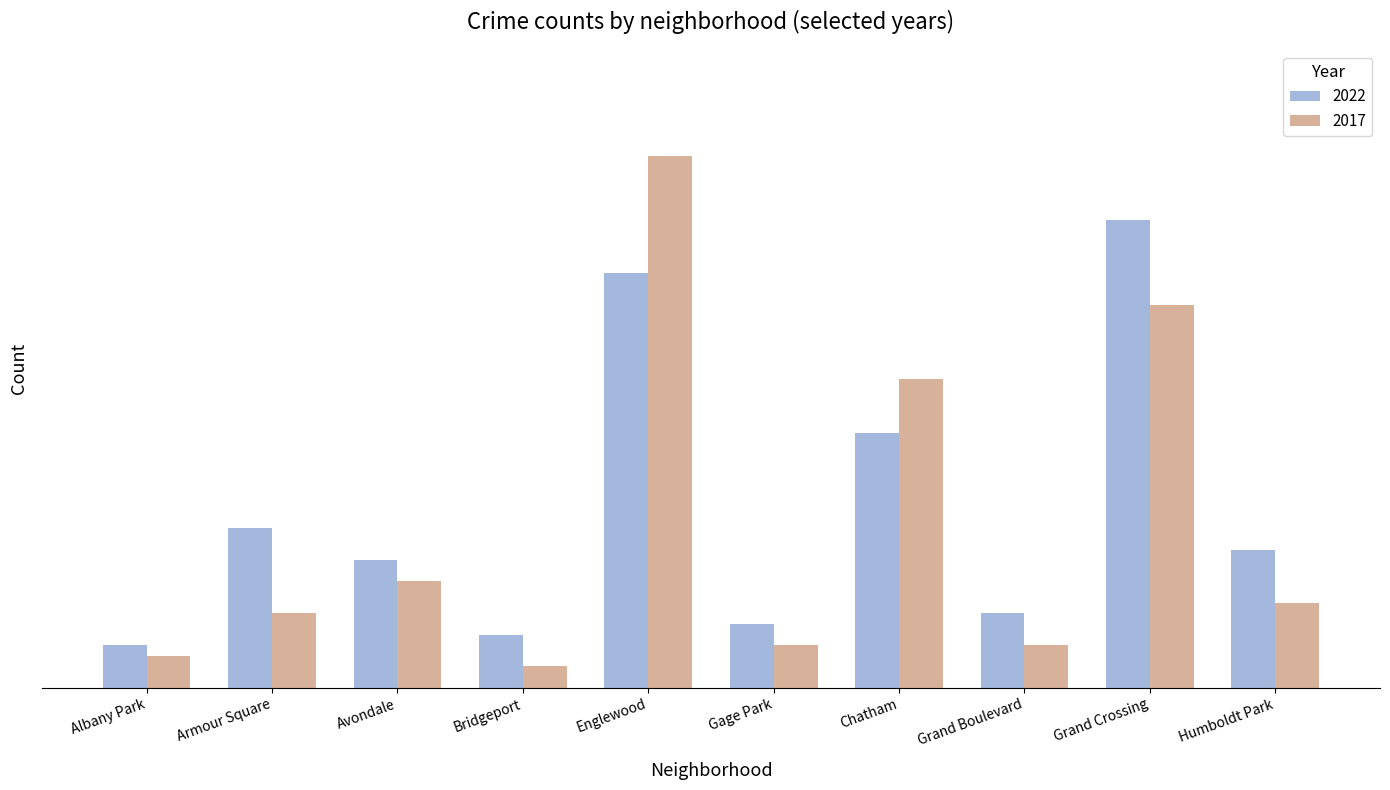

What are all the series names shown in the legend?

2022, 2017